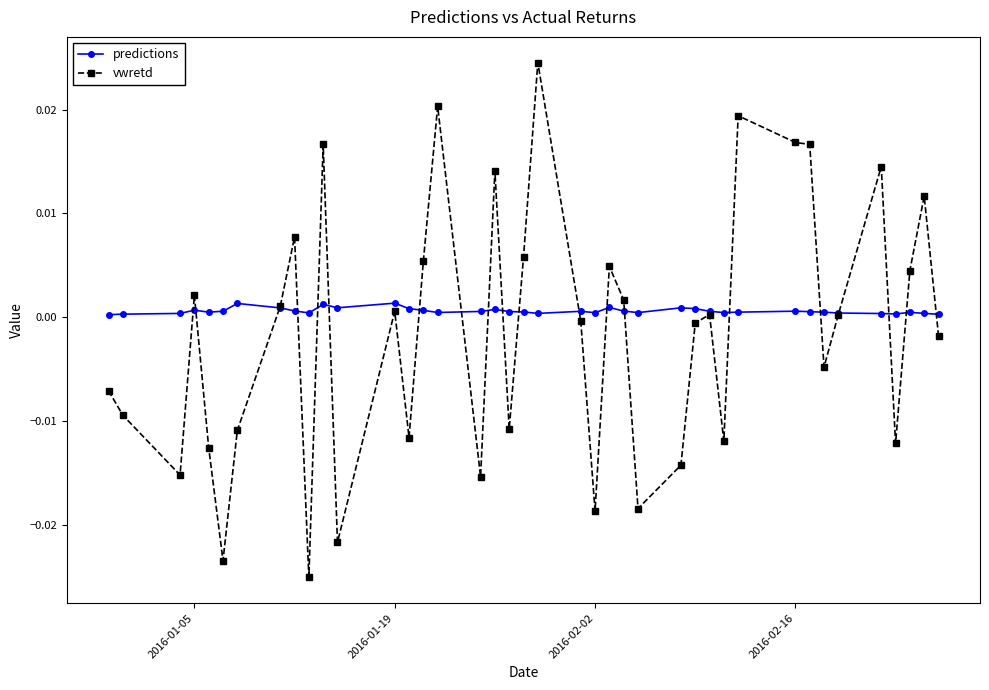

Which series has the widest spread of values?

vwretd